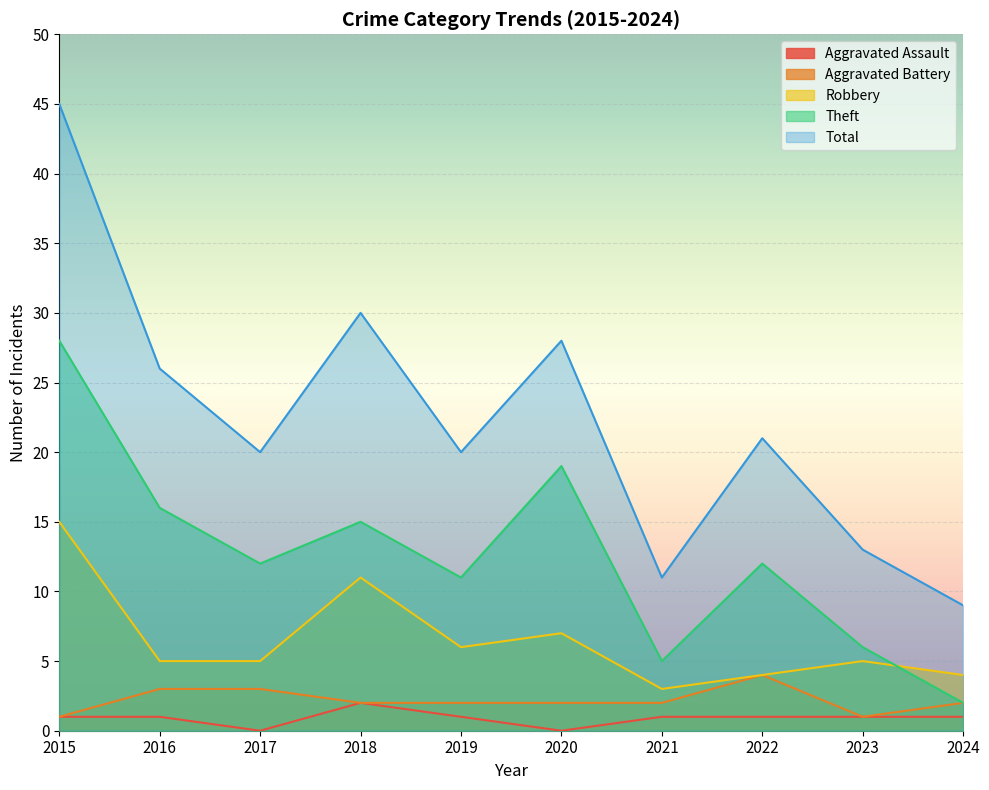

What is the total value across all series at 2015?

90